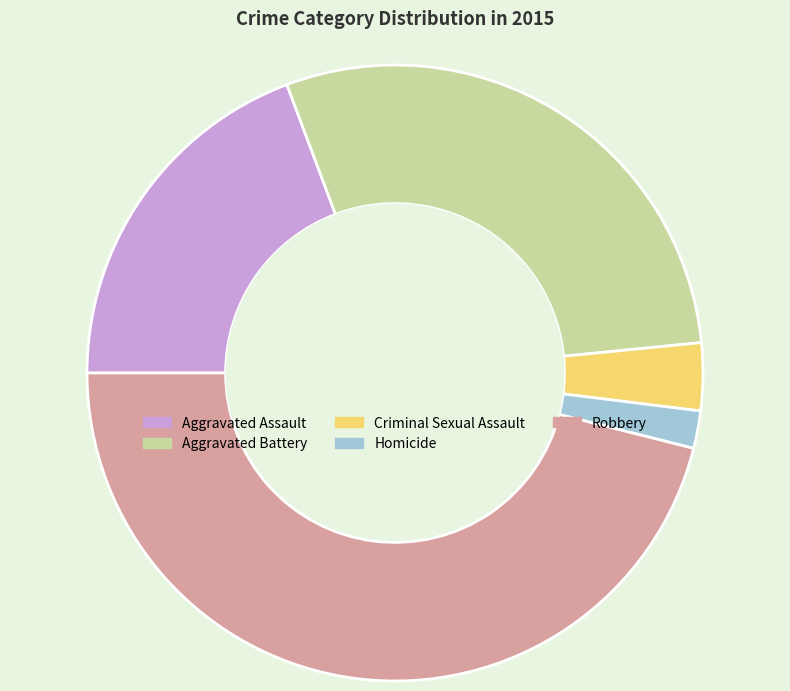

What is the ratio of the value at Aggravated Battery to the value at Criminal Sexual Assault?

8.2